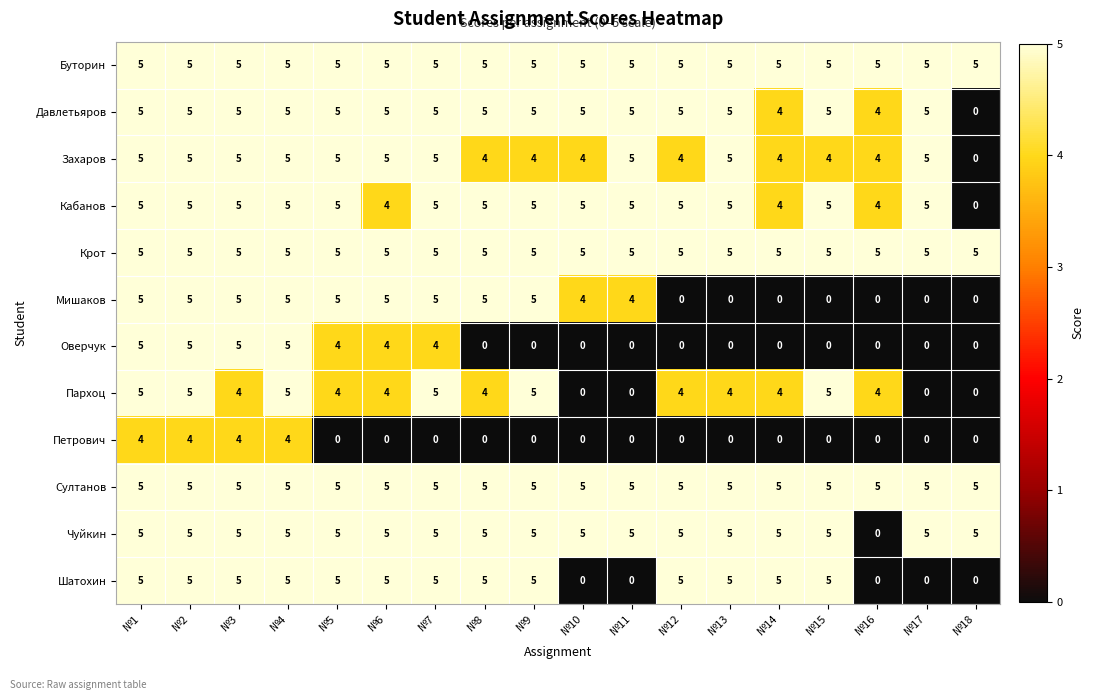

Is the value of Мишаков at №10 greater than the value of Буторин at №13?

No